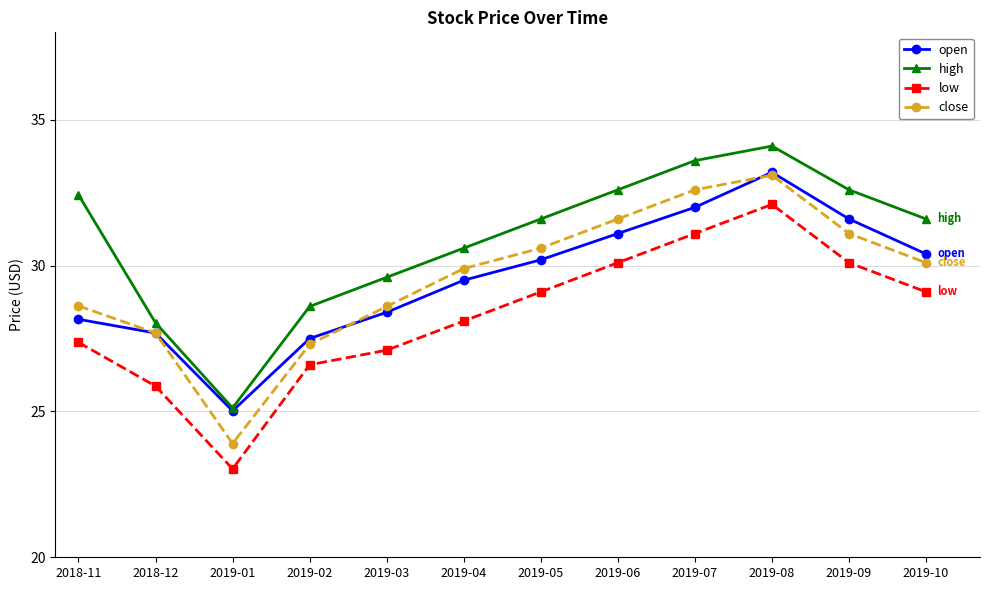

True or false: open and low intersect in this chart.

False